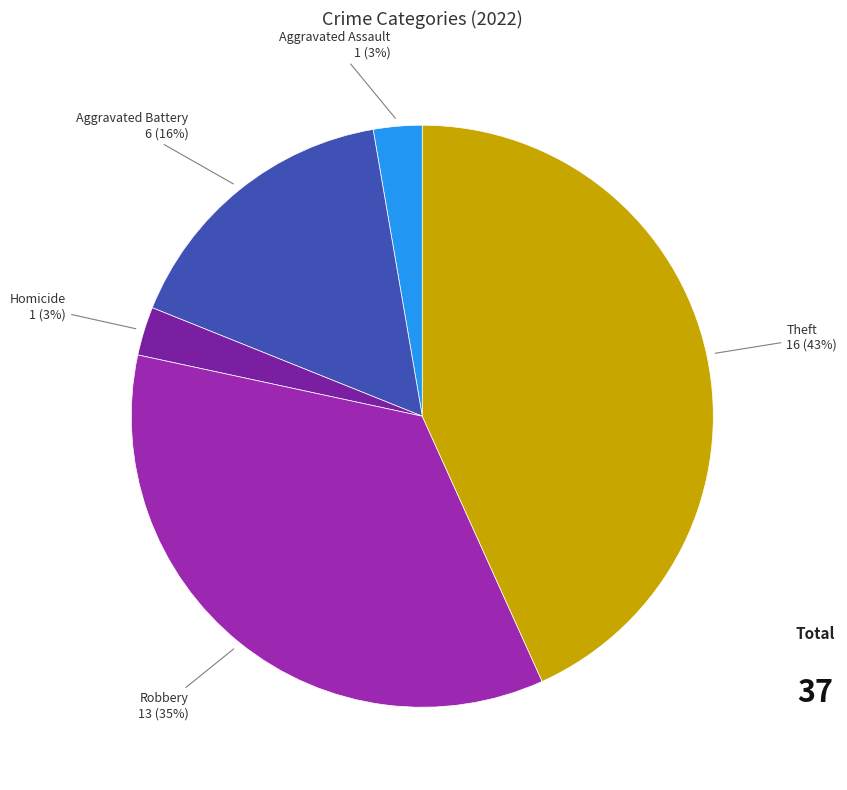

Count the number of slices in the pie.

5